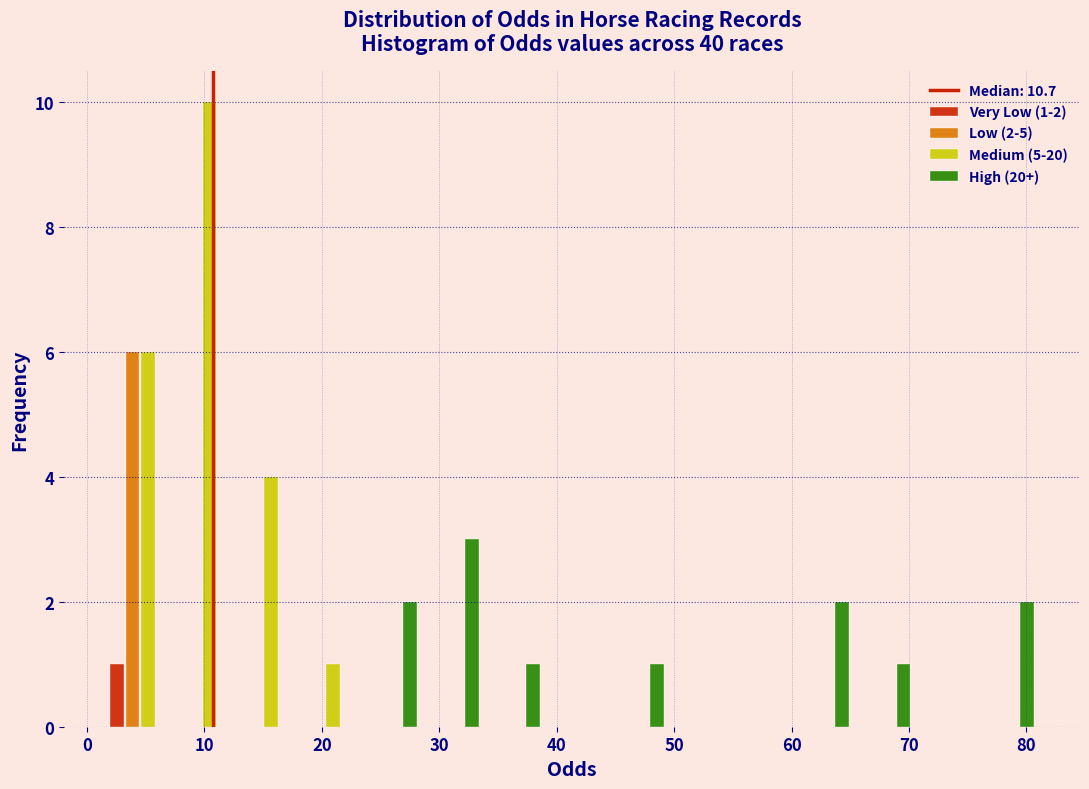

In the Low (2-5) series, which range on the x-axis has the tallest bar?

2 to 7